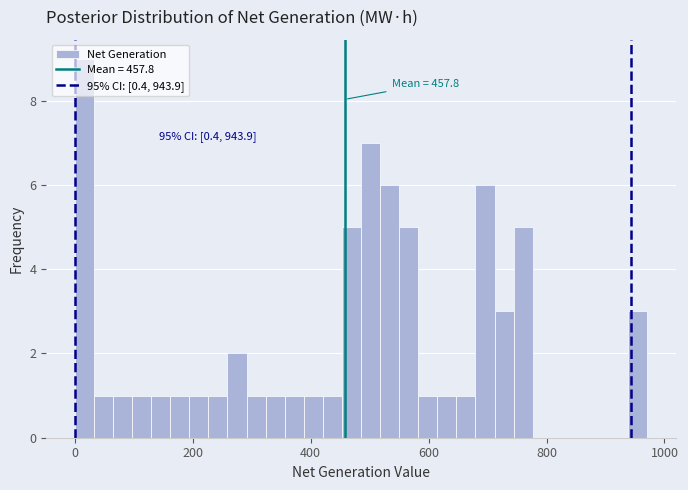

Read against the x-axis, roughly where is the centre of the tallest bar?

20